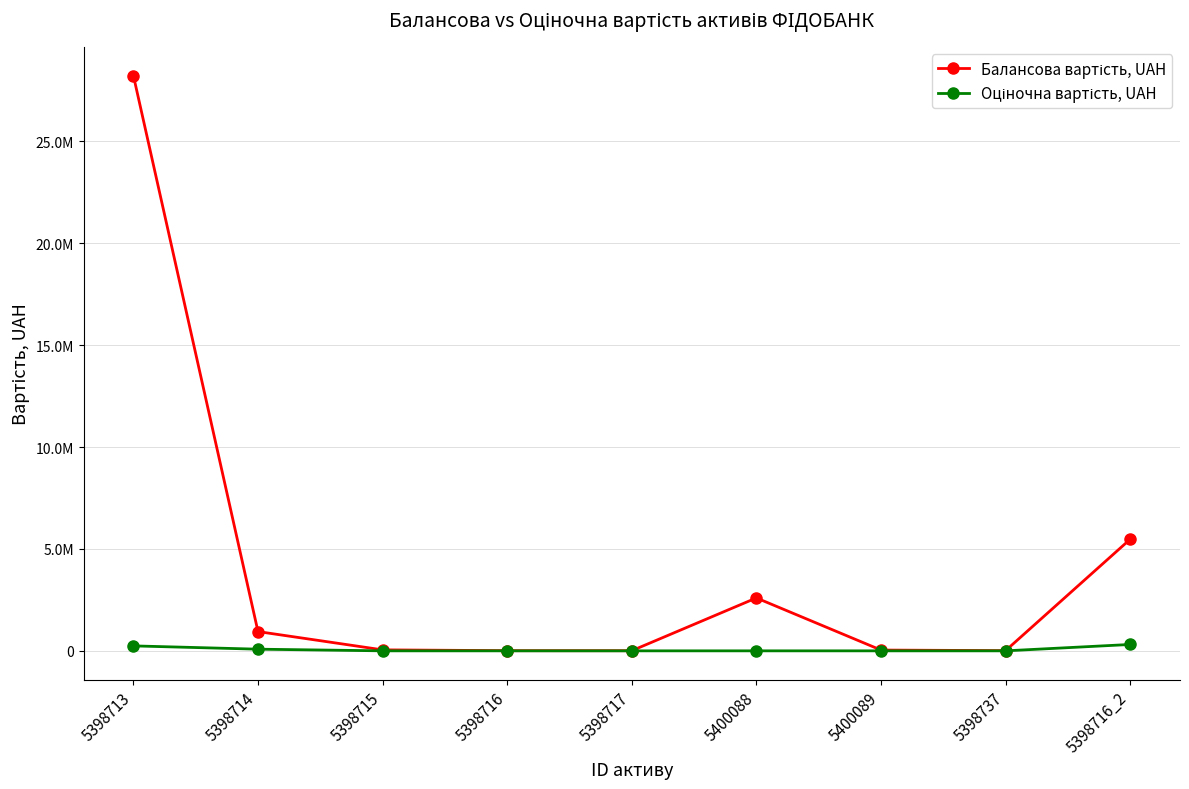

Is this an area chart (filled region under the line)?

No